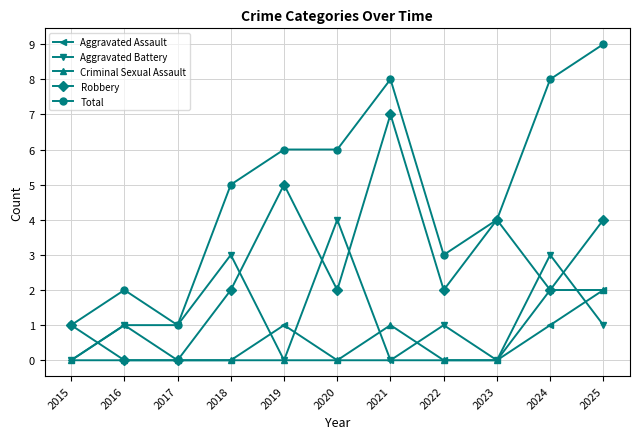

What is the approximate value of Total at 2021?

8